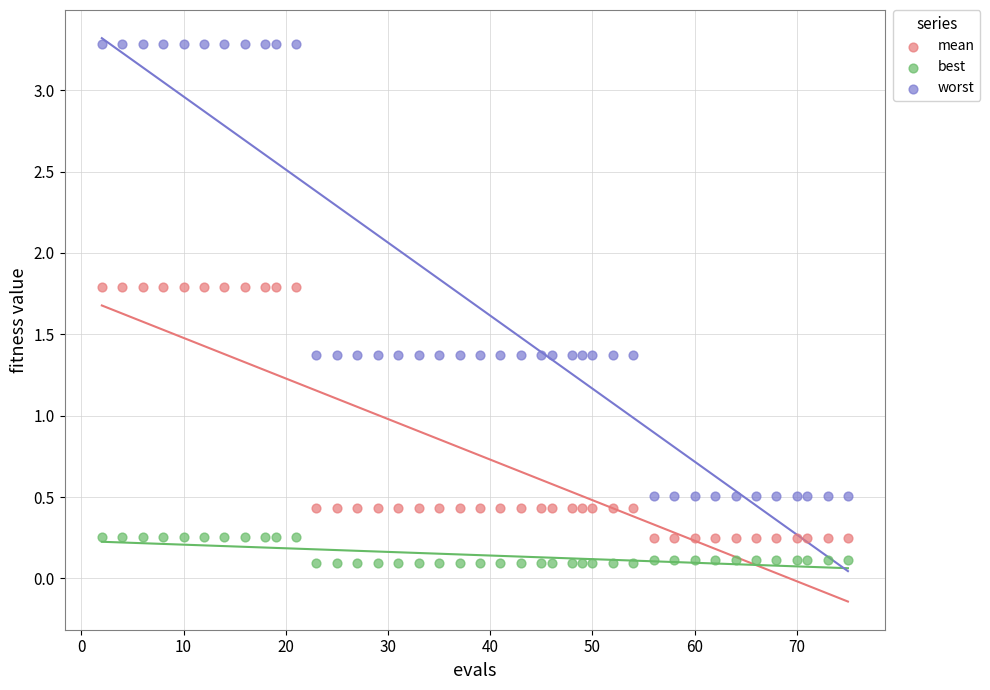

Which series has the widest spread of Y values?

worst